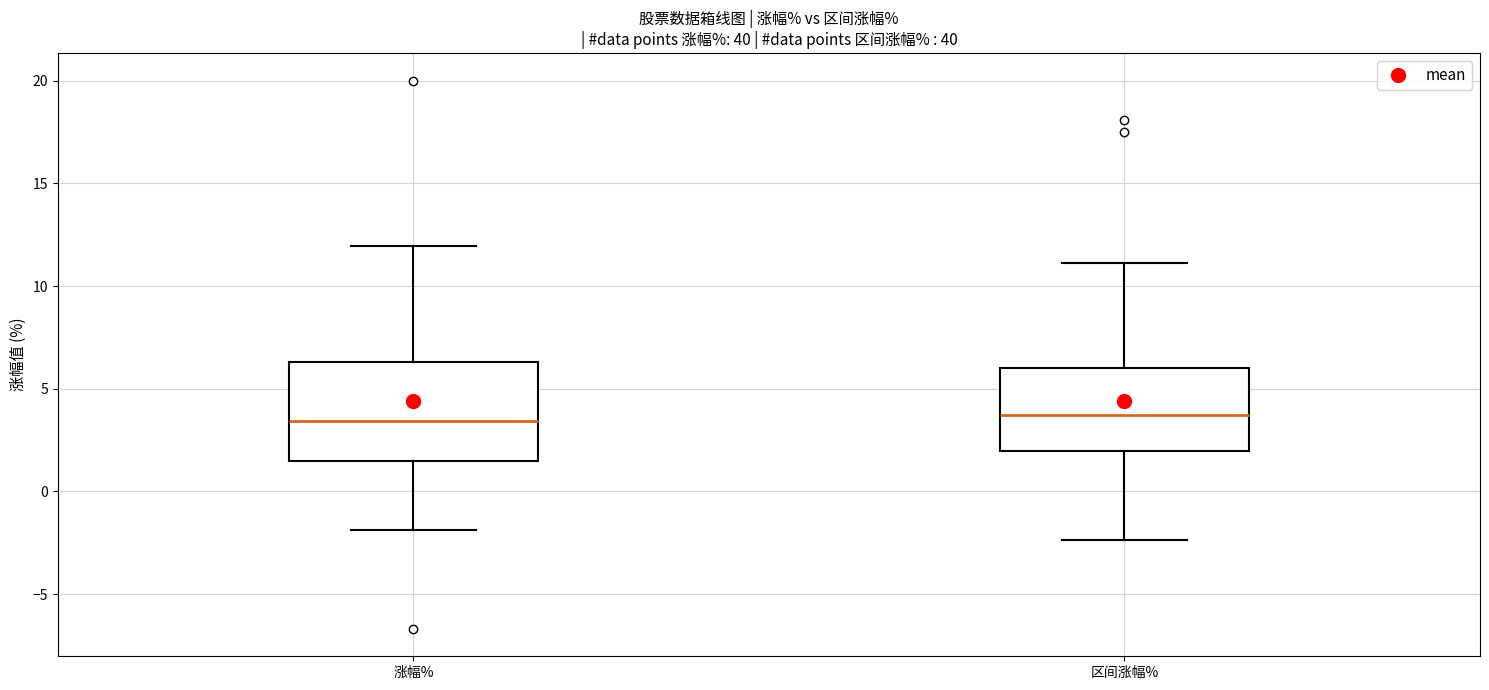

Comparing the boxes themselves (not the whiskers), which one is the tallest?

涨幅%